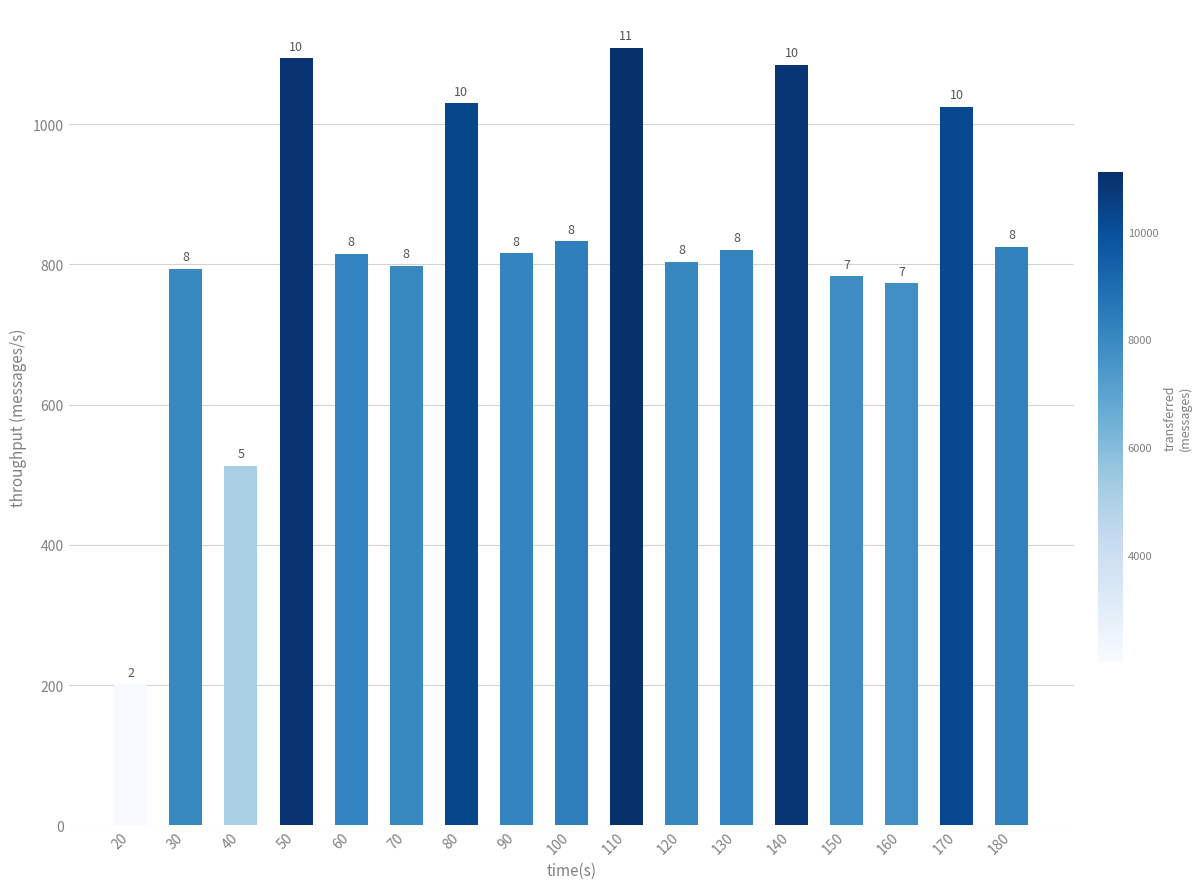

Reading left to right, what are all the values shown in this chart?

201	794	513	1094	815	798	1030	816	833	1109	804	821	1085	783	773	1025	825